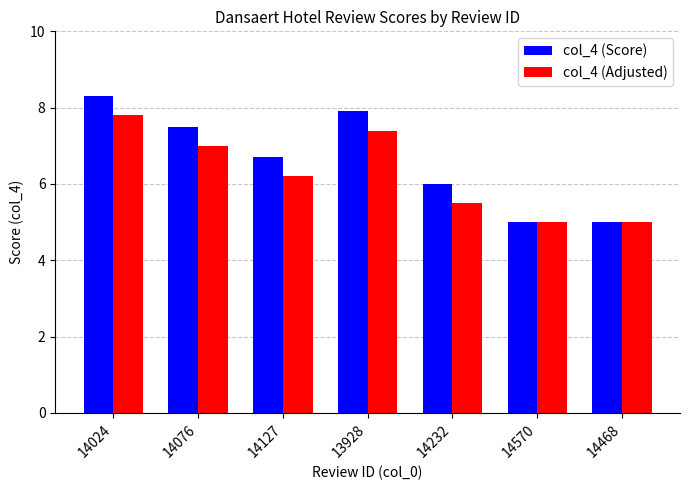

What are all the series names shown in the legend?

col_4 (Score), col_4 (Adjusted)